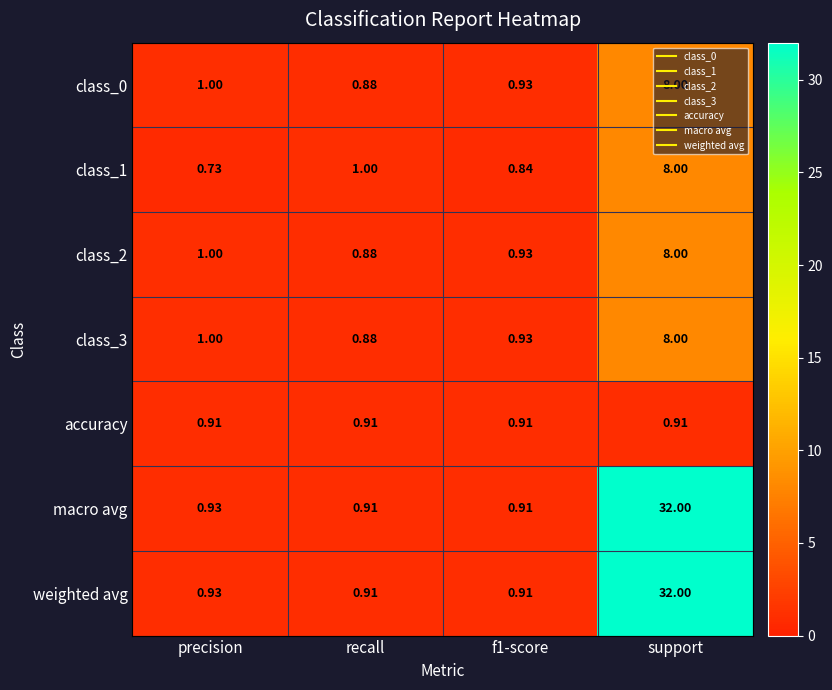

At which category is the sum across all series the highest?

support